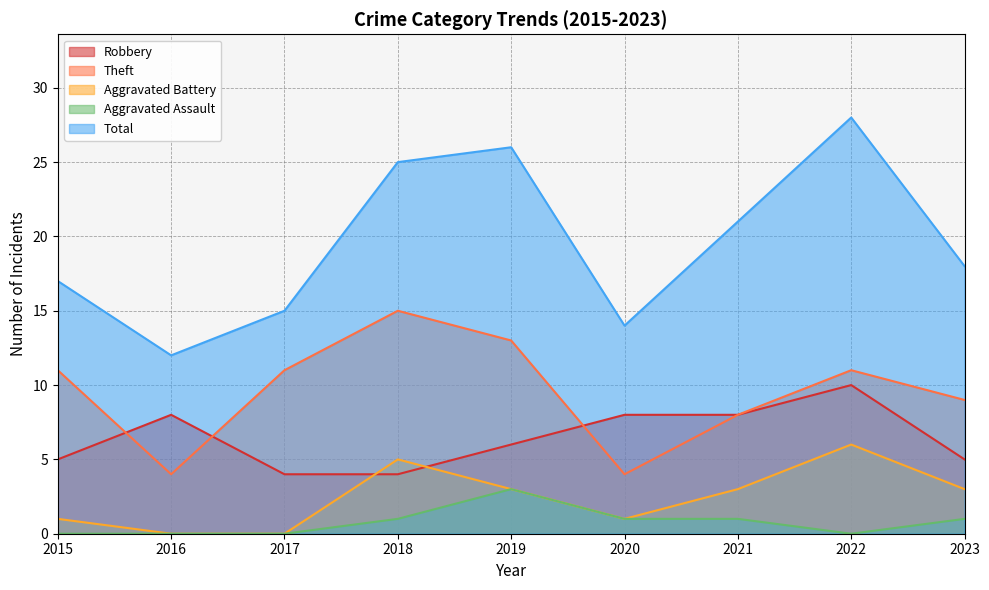

At which category does Theft reach its first local valley?

2016